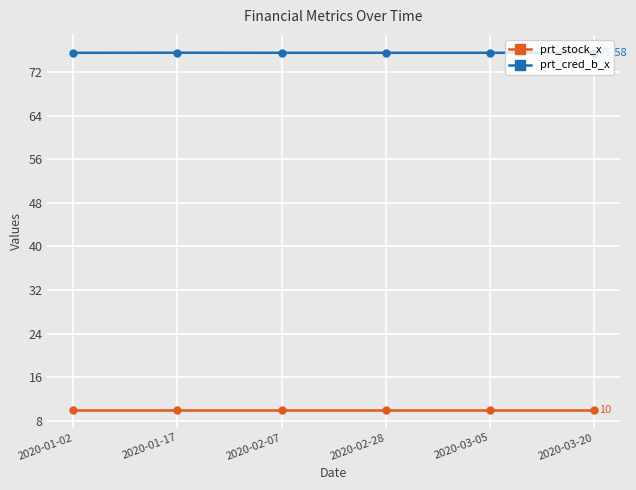

What is the value of the prt_cred_b_x point at the 5th from the left?

75.6